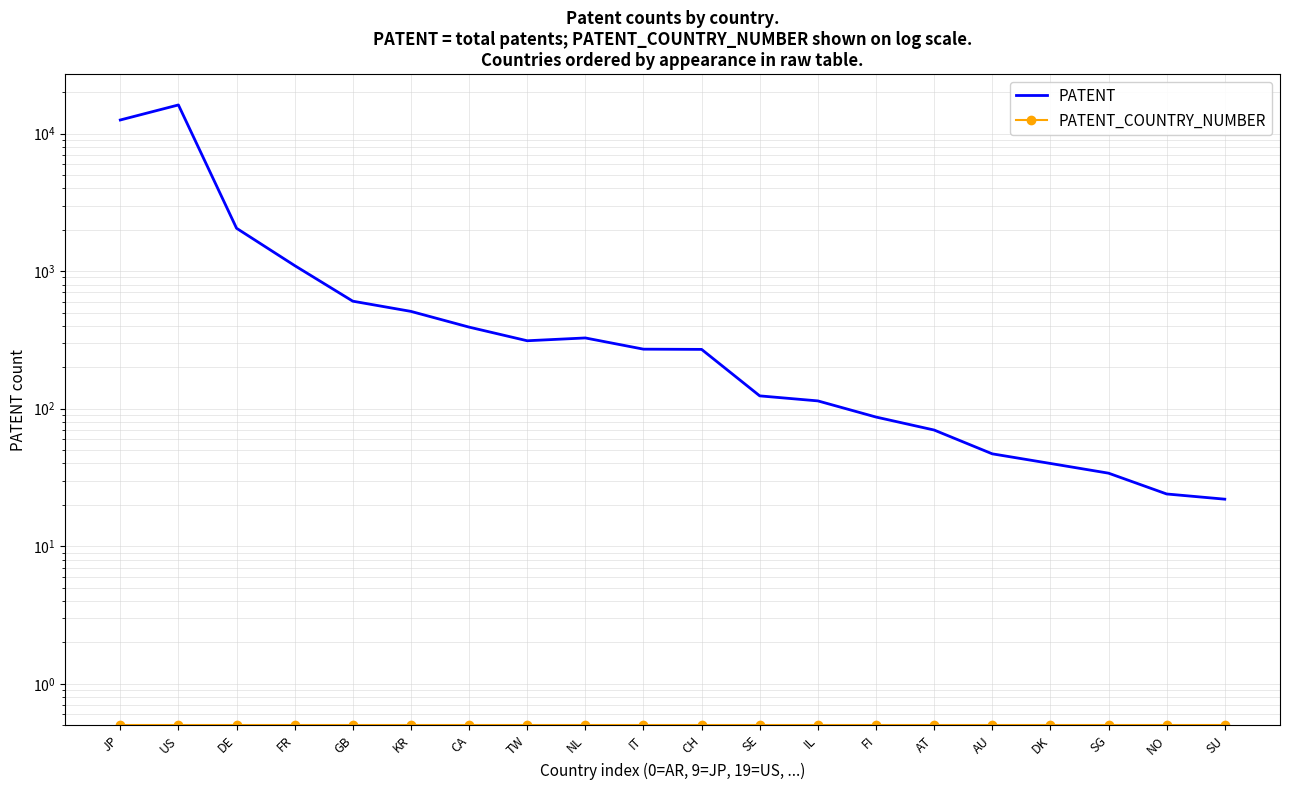

What is the sum of the PATENT values at DK and AU?

87.0